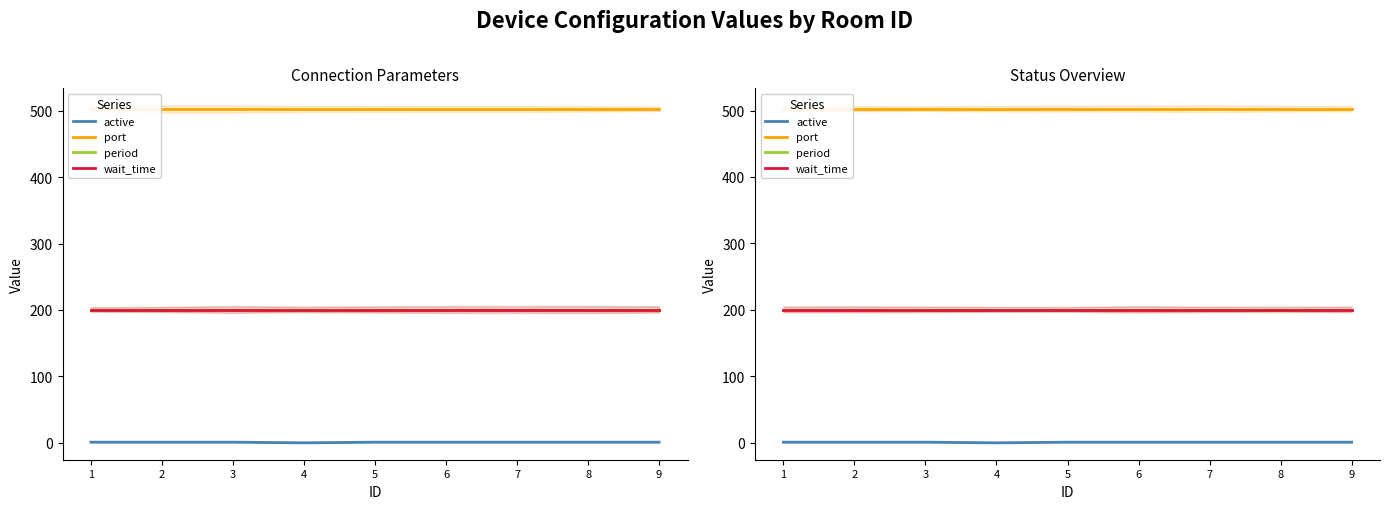

List the series in order of their peak value, lowest first.

active, period, wait_time, port